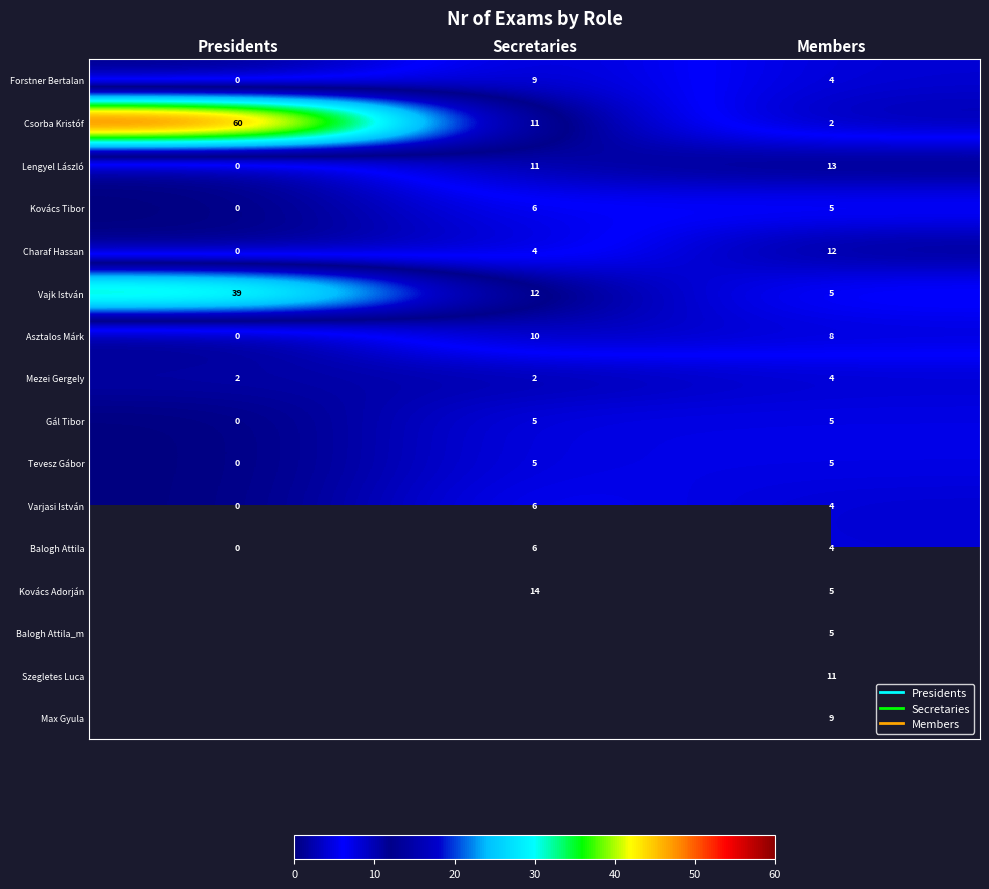

Rank the categories by Balogh Attila_m value from lowest to highest.

Presidents, Secretaries, Members